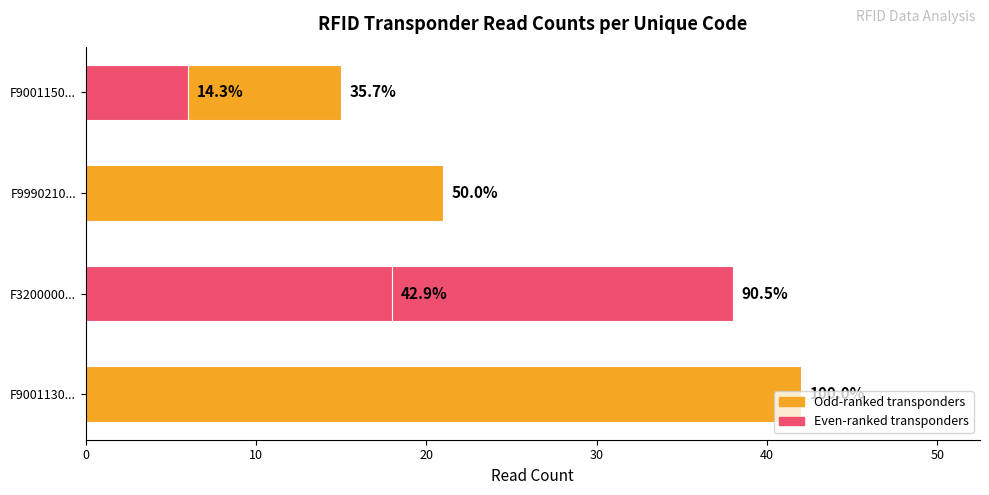

What is the value of the 1st bar from the left?

42